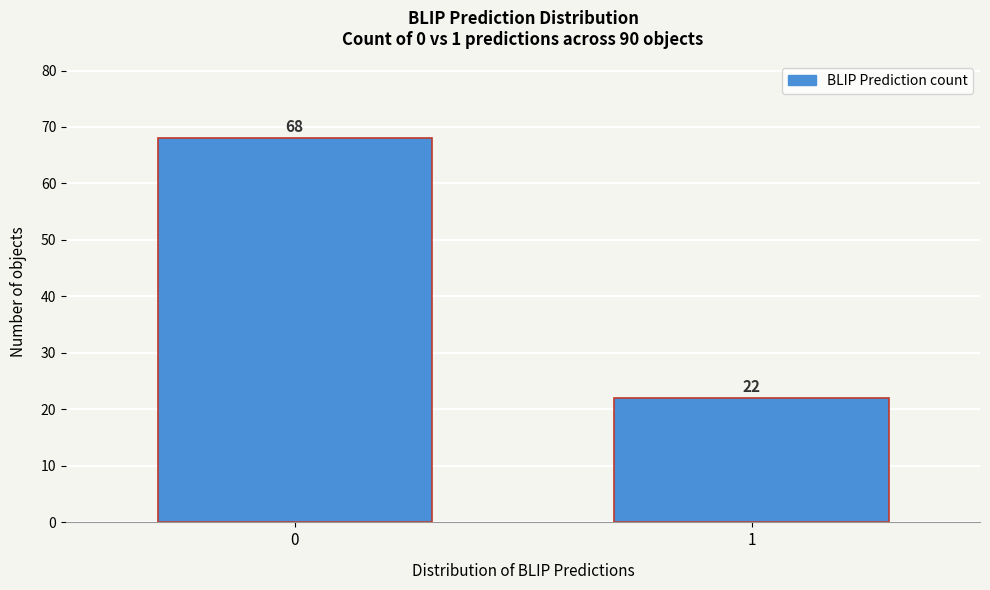

Reading left to right, list all the values displayed in this chart.

0=68	1=22